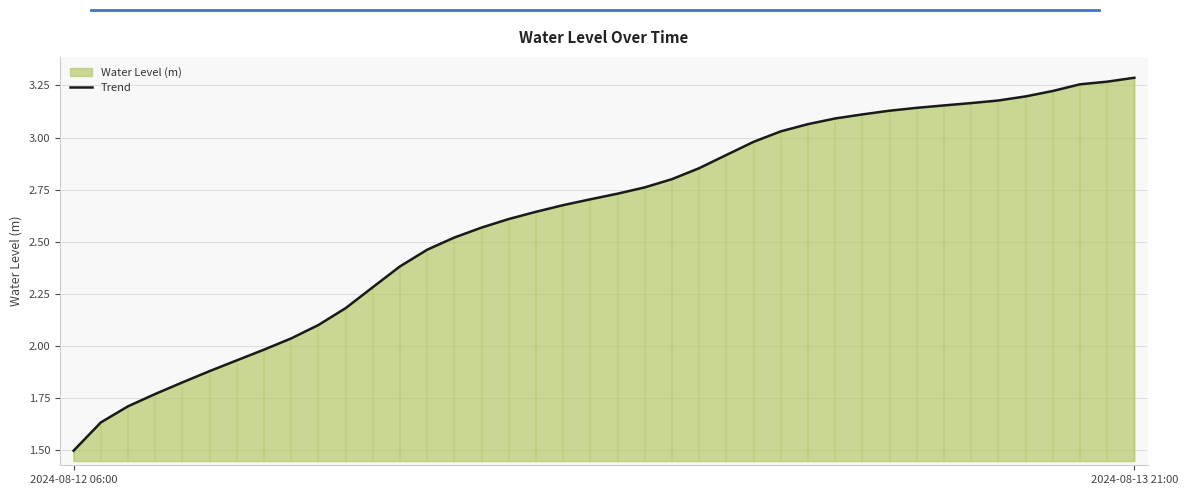

What is the sum of the values at 10 and 38?

5.4